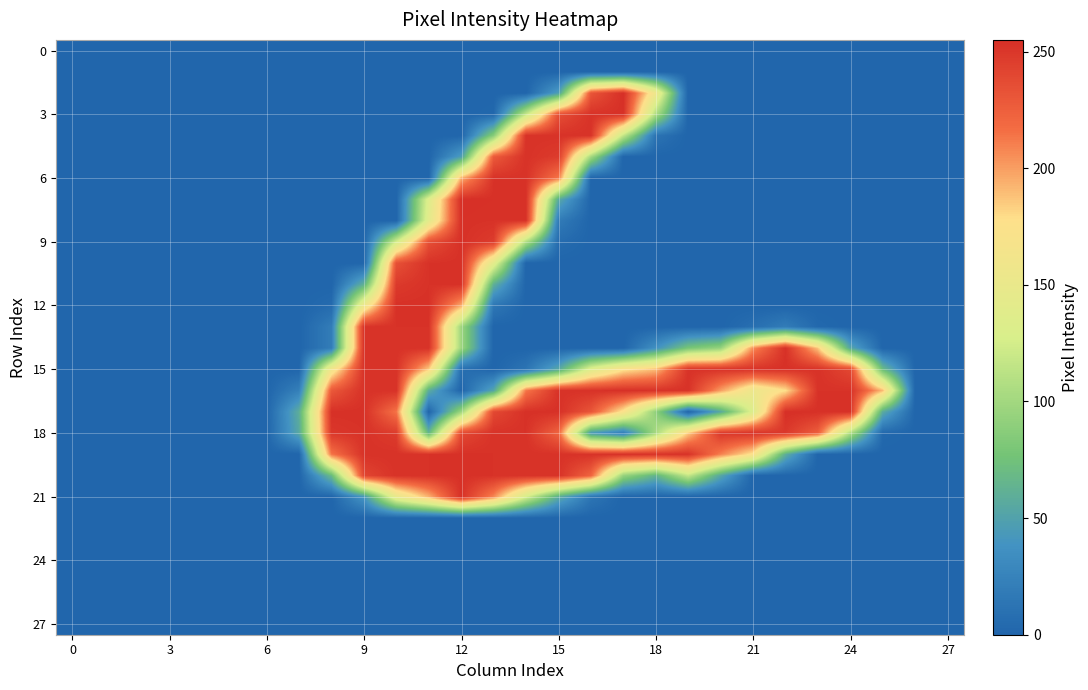

At how many categories does at least one series exceed 147?

18